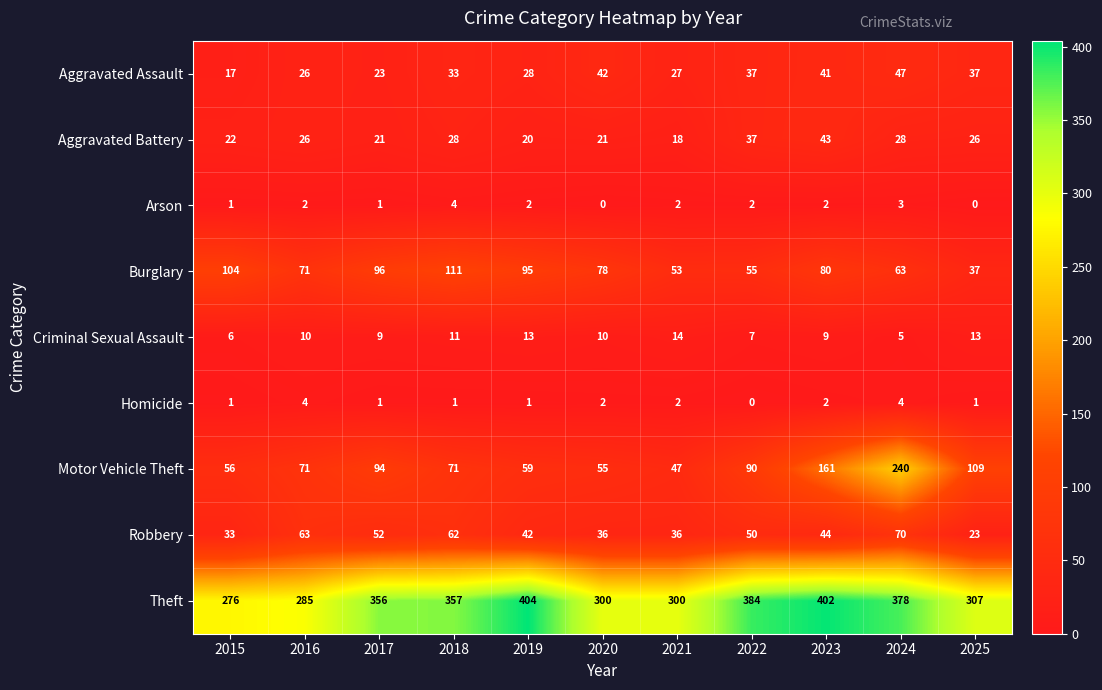

At how many categories does at least one series exceed 55?

11